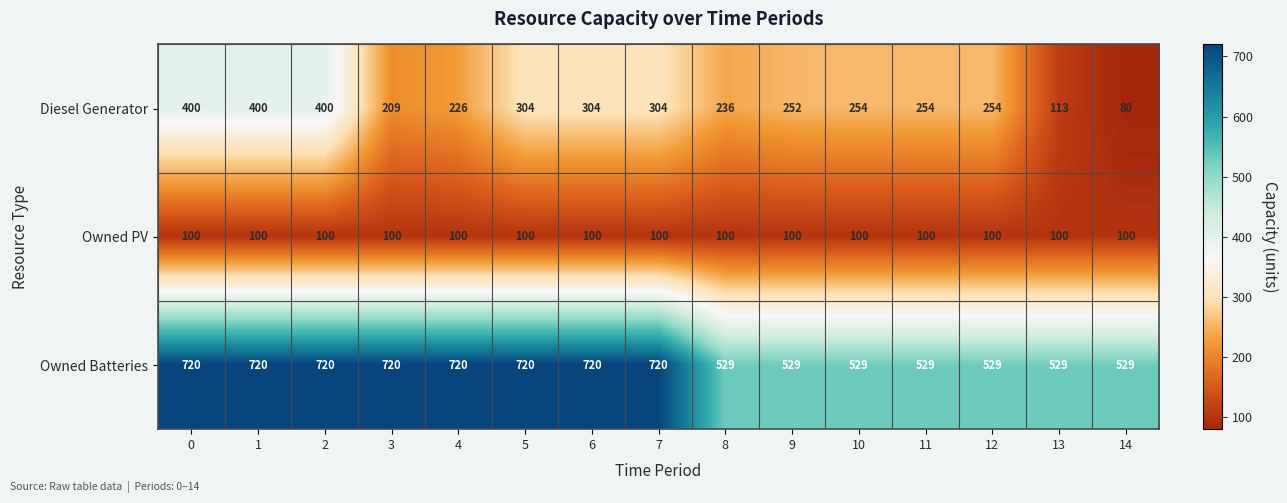

Is it true that Diesel Generator equals 400 at 2?

True